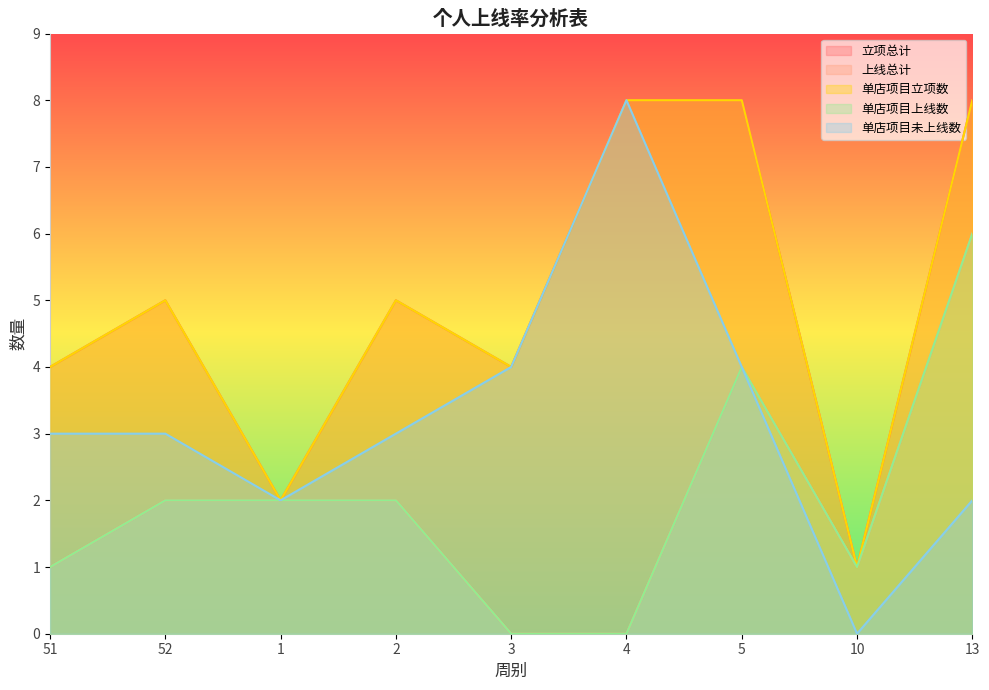

What is the average value of the 单店项目上线数 series?

2